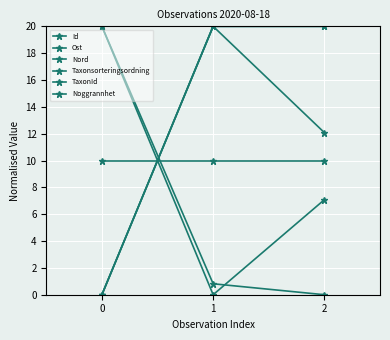

Is this an area chart (filled region under the line)?

No